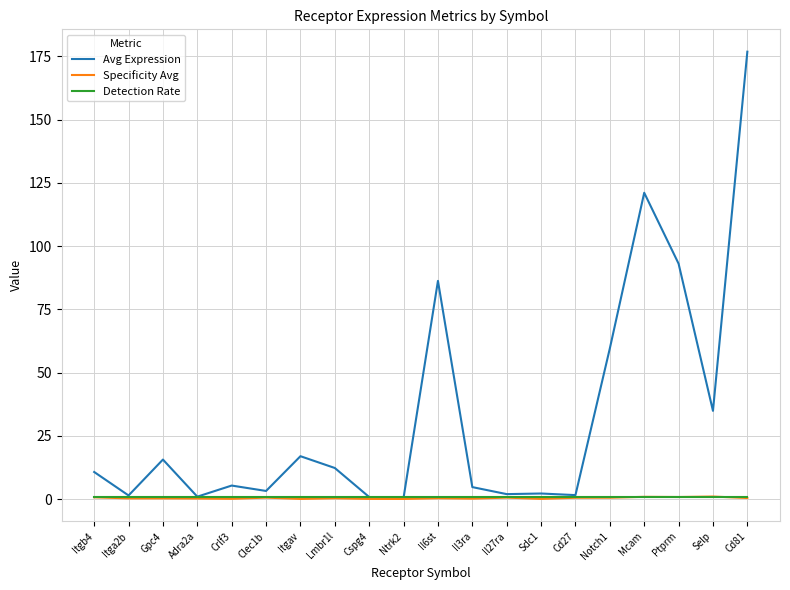

Which series has the largest total across all categories?

Avg Expression